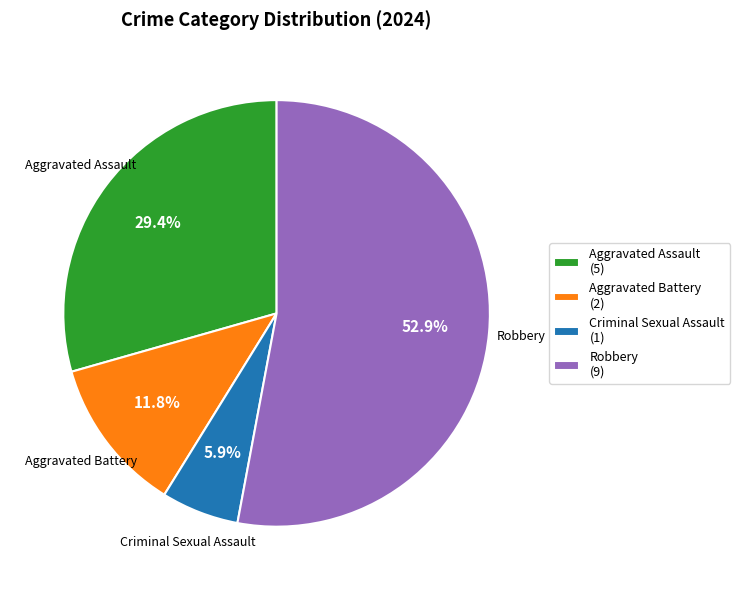

Rank the categories by value from highest to lowest.

Robbery (9), Aggravated Assault (5), Aggravated Battery (2), Criminal Sexual Assault (1)